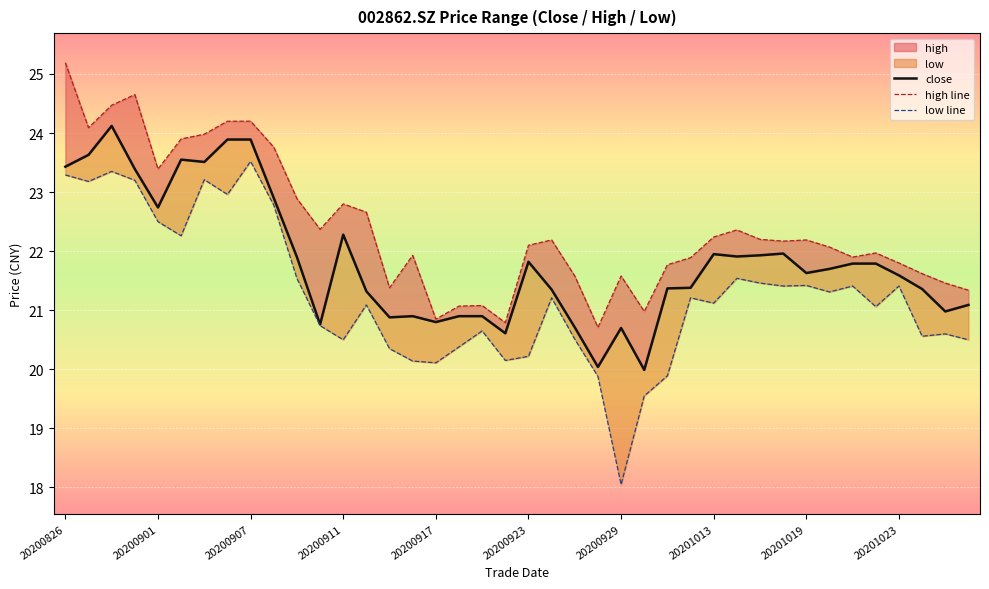

True or false: low line and high line cross at least once.

False